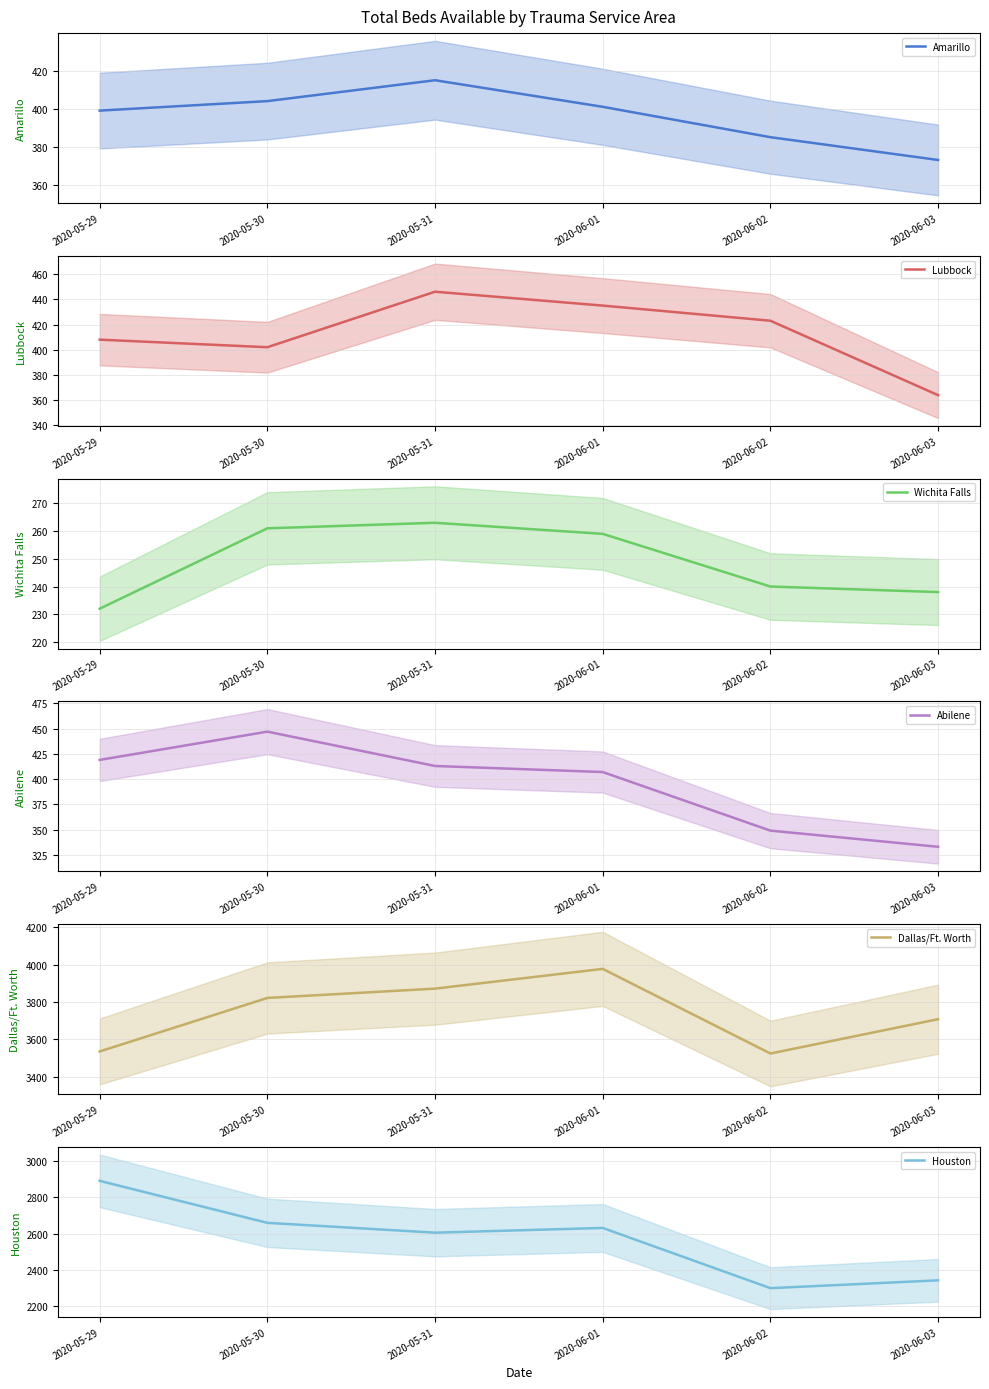

What position from the right is 2020-05-29?

6